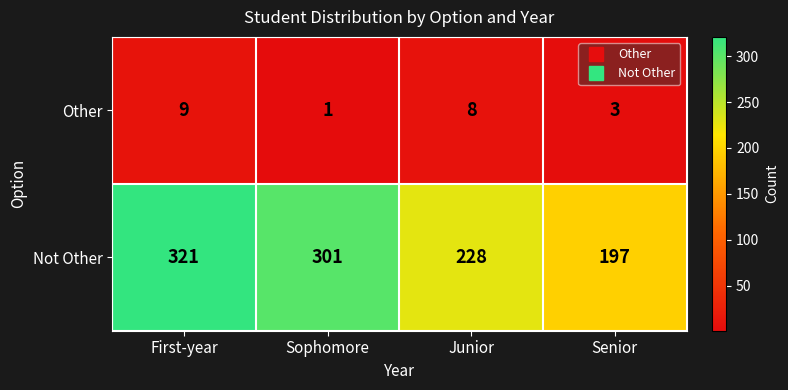

Rank the series at Senior from lowest to highest value.

Other, Not Other